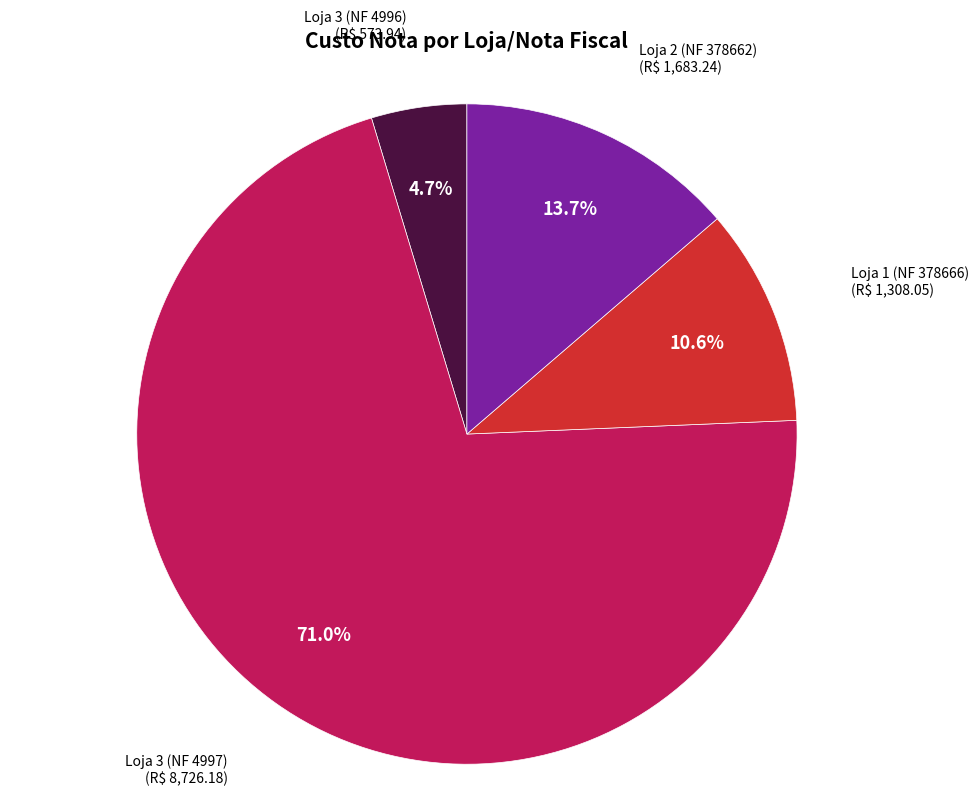

Is there any slice that represents more than half of the pie?

Yes